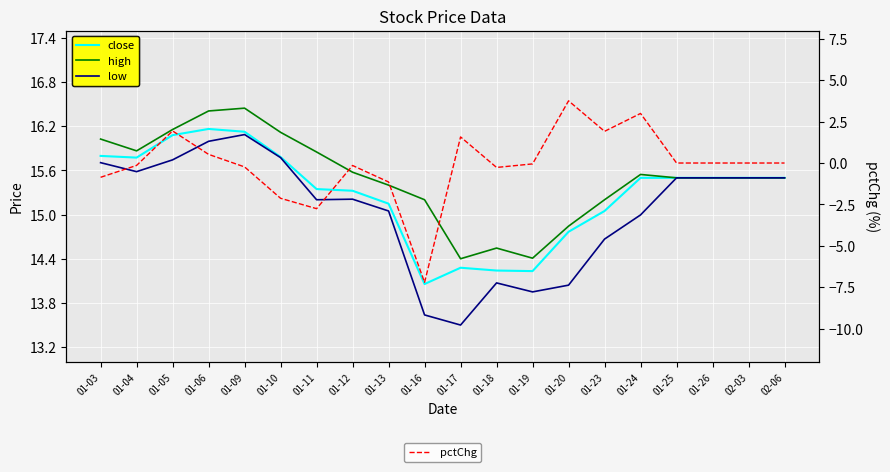

What is the approximate value of low at 01-05?

15.7